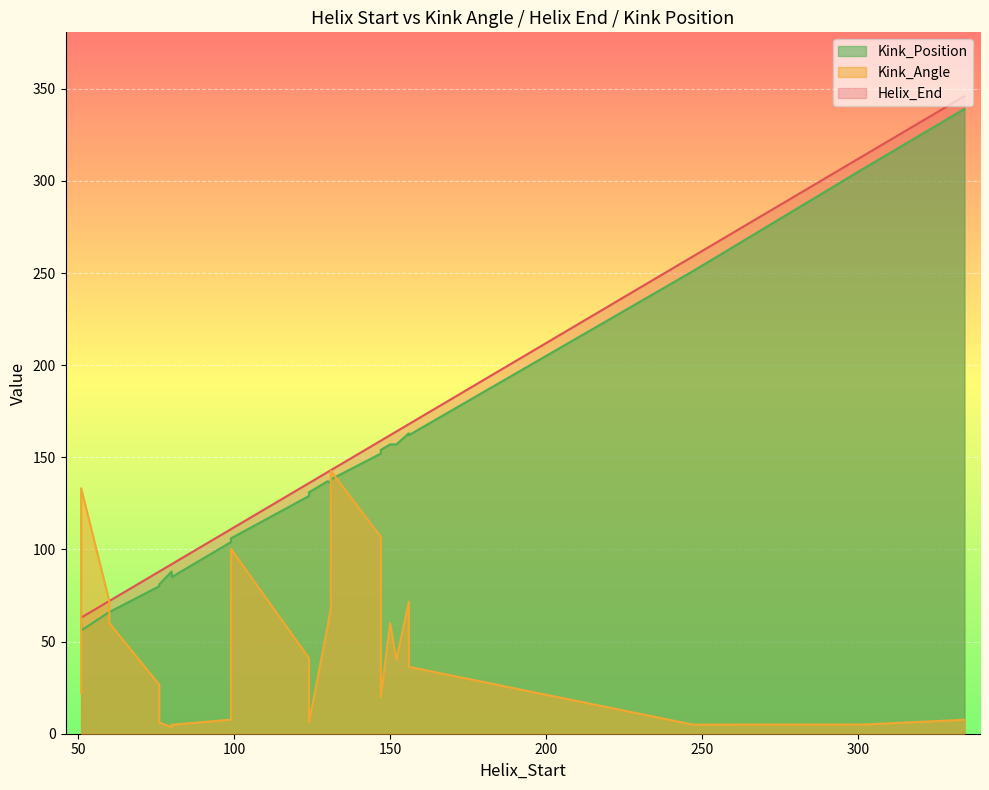

How many data points in Kink_Position are less than 136?

12